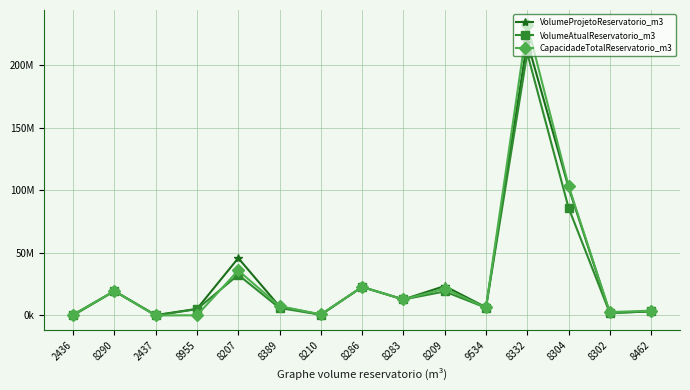

What are all the series names shown in the legend?

VolumeProjetoReservatorio_m3, VolumeAtualReservatorio_m3, CapacidadeTotalReservatorio_m3